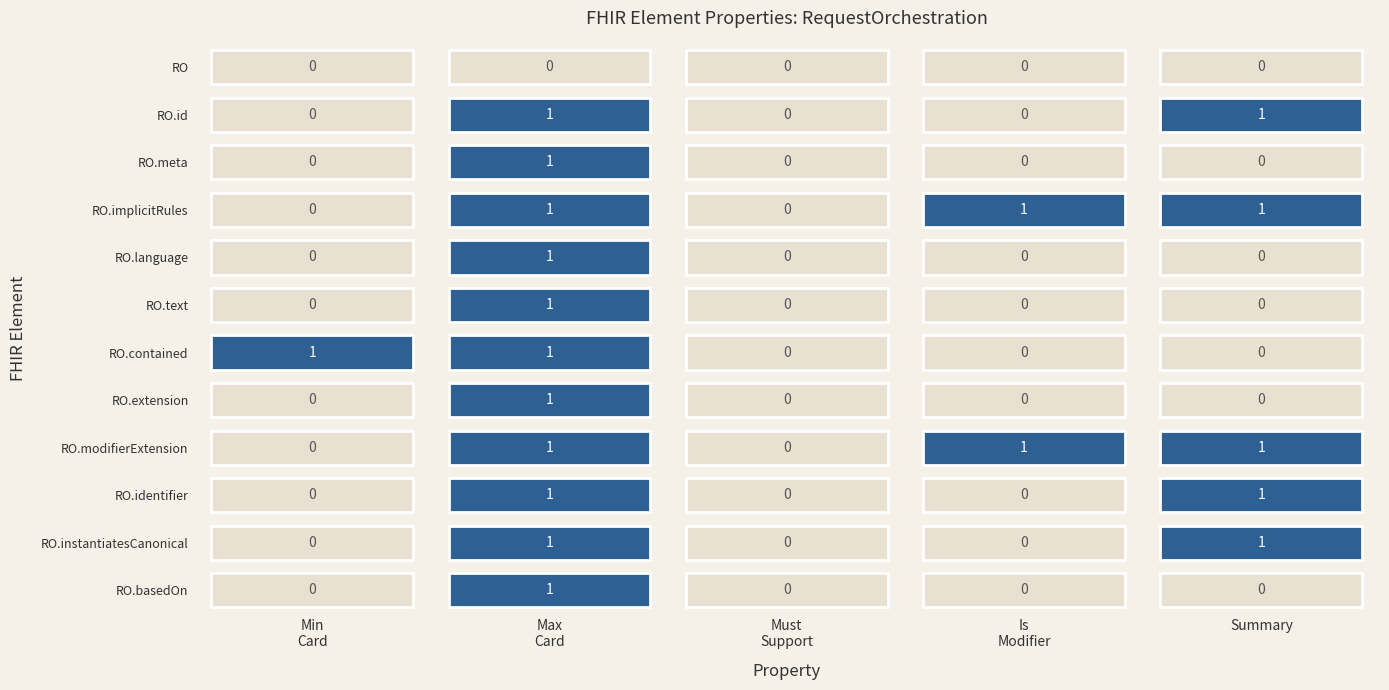

Reading left to right, list all the values displayed in this chart.

RequestOrchestration: 0	0	0	0	0
RequestOrchestration.id: 0	1	0	0	1
RequestOrchestration.meta: 0	1	0	0	0
RequestOrchestration.implicitRules: 0	1	0	1	1
RequestOrchestration.language: 0	1	0	0	0
RequestOrchestration.text: 0	1	0	0	0
RequestOrchestration.contained: 1	1	0	0	0
RequestOrchestration.extension: 0	1	0	0	0
RequestOrchestration.modifierExtension: 0	1	0	1	1
RequestOrchestration.identifier: 0	1	0	0	1
RequestOrchestration.instantiatesCanonical: 0	1	0	0	1
RequestOrchestration.basedOn: 0	1	0	0	0